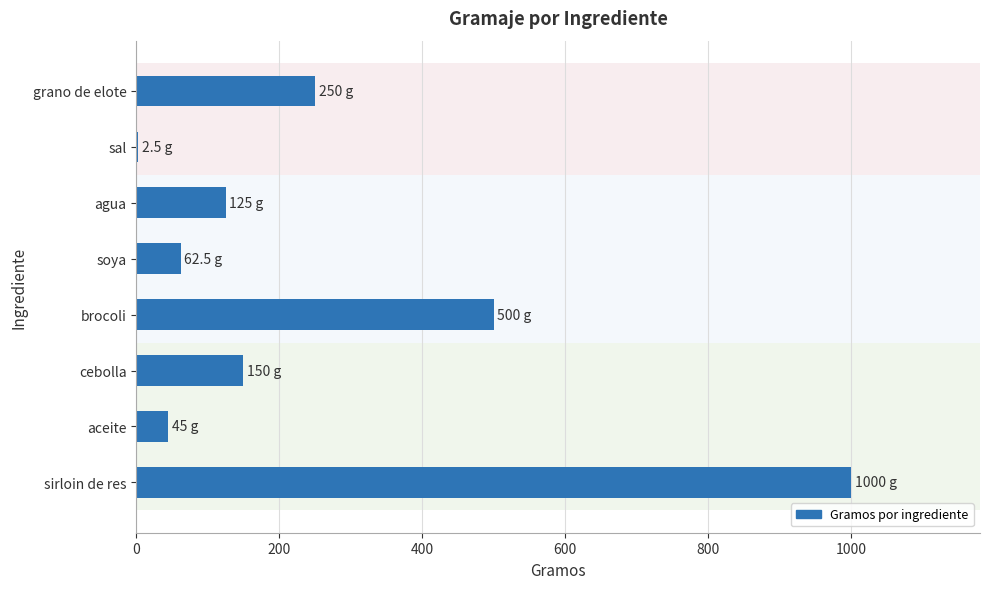

Between sirloin de res and grano de elote, which is larger?

sirloin de res